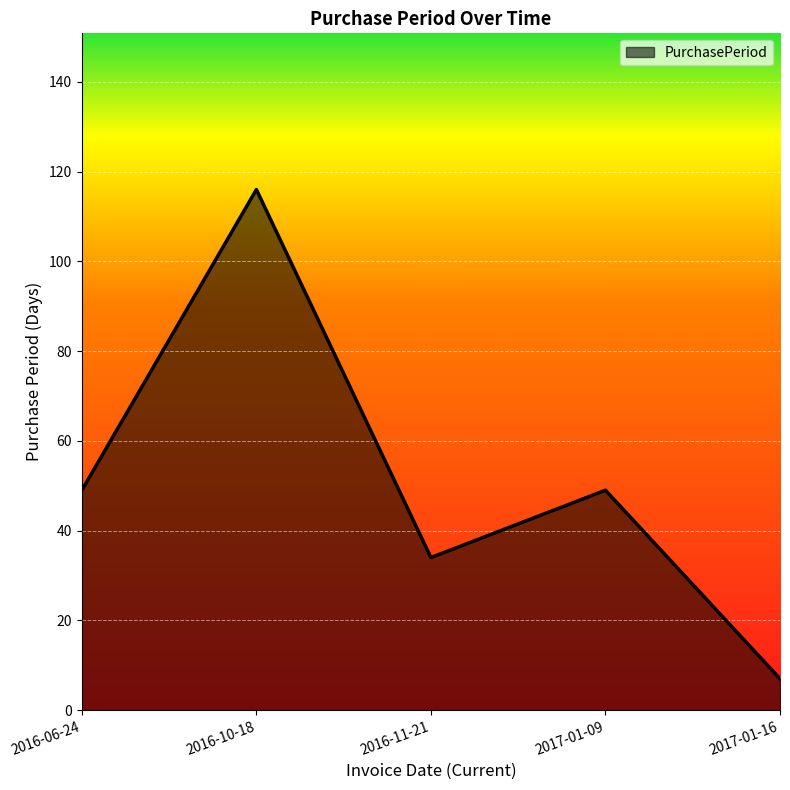

Between 2017-01-16 and 2016-11-21, which is larger?

2016-11-21